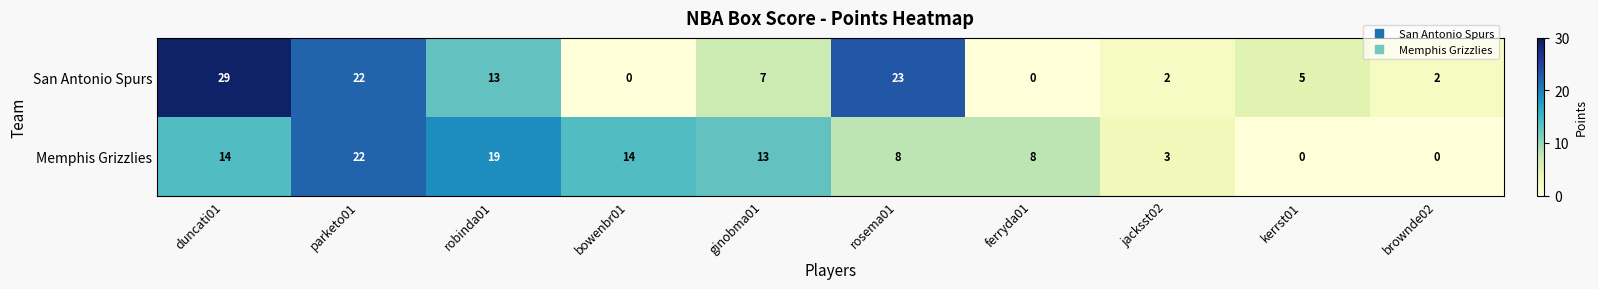

Rank the series by their maximum value, from highest to lowest.

San Antonio Spurs, Memphis Grizzlies